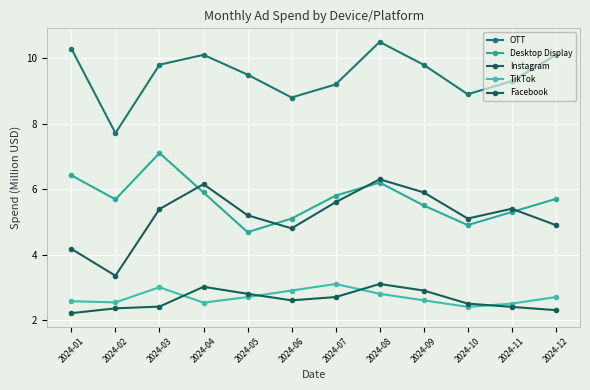

Is the value of TikTok at 2024-03 greater than the value of OTT at 2024-03?

No